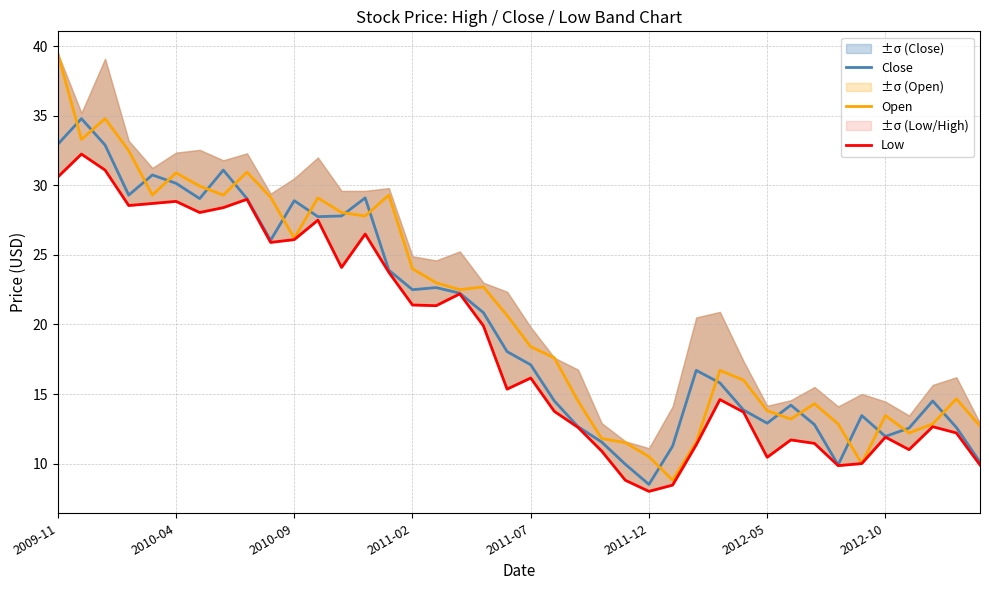

The Open series shows 6.9 at 12. True or false?

False